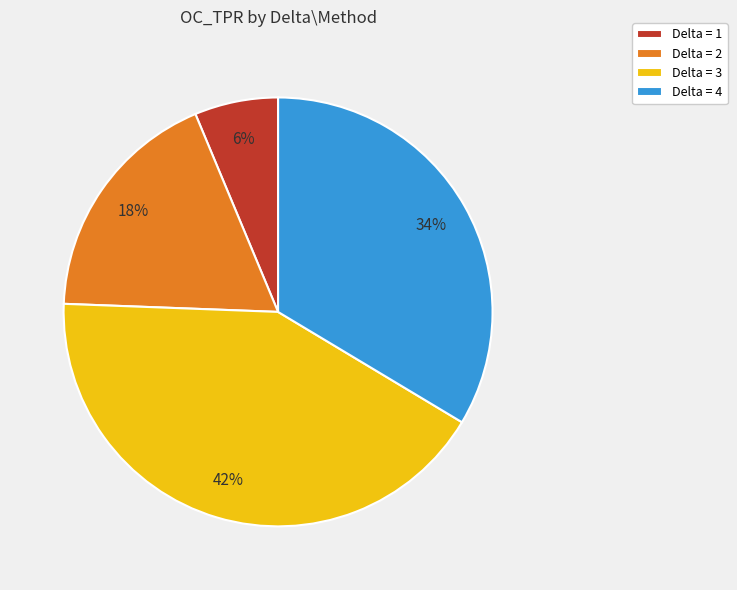

Combined, do Delta = 3 and Delta = 2 account for over 50%?

Yes